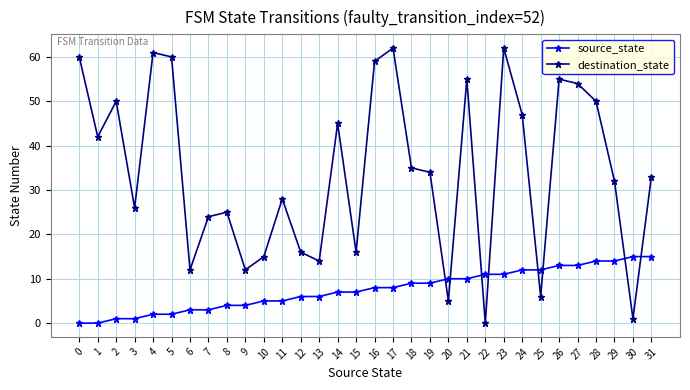

What is the difference between the second highest and minimum values in the destination_state series?

62